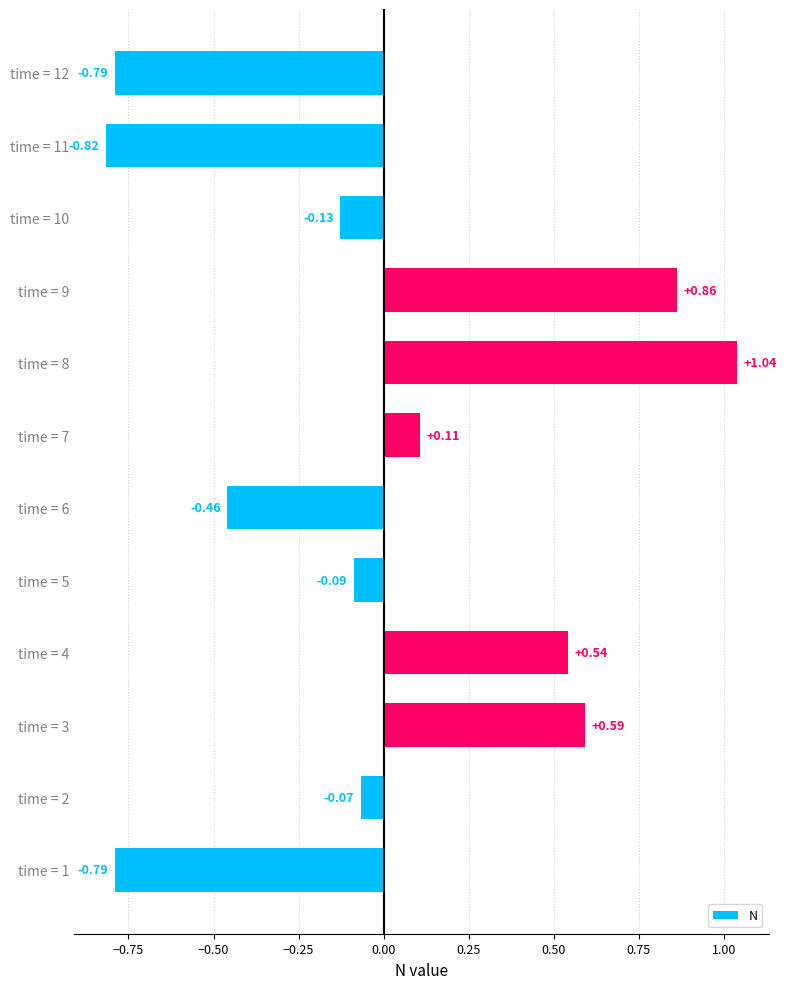

What is the difference between the second highest and minimum values?

1.7